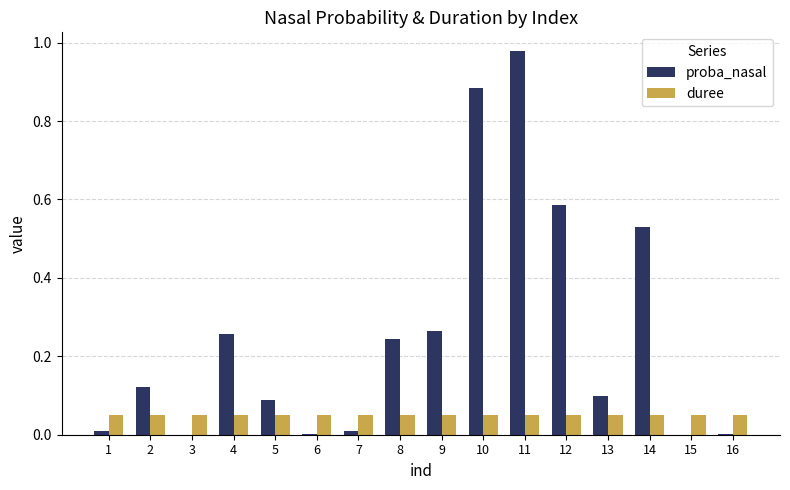

What is the sum of all duree values?

0.8